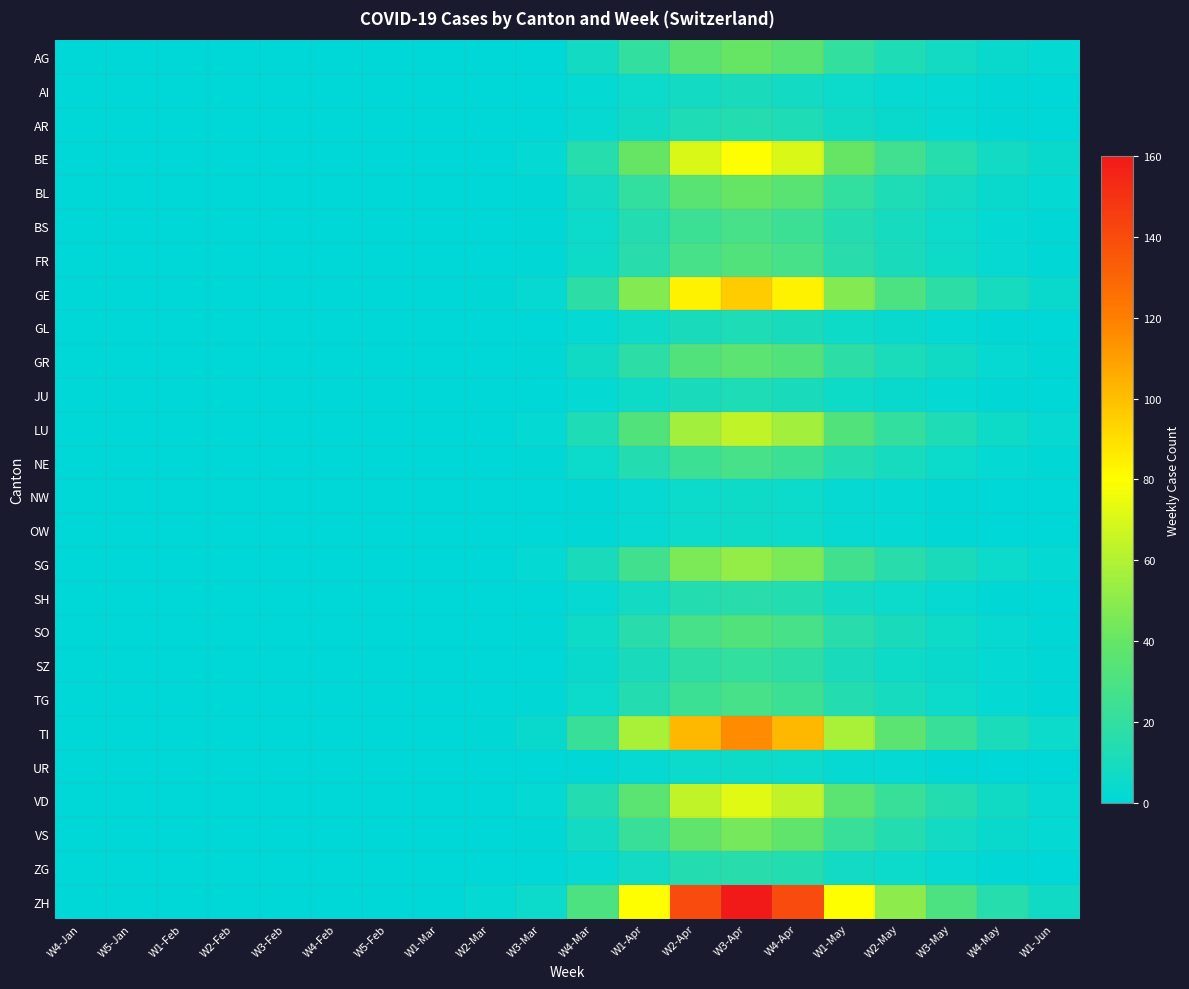

Reading right to left, transcribe all the data shown in this chart.

AG: W1-Jun=2	W4-May=4	W3-May=8	W2-May=12	W1-May=20	W4-Apr=35	W3-Apr=40	W2-Apr=35	W1-Apr=20	W4-Mar=8	W3-Mar=0	W2-Mar=0	W1-Mar=0	W5-Feb=0	W4-Feb=0	W3-Feb=0	W2-Feb=0	W1-Feb=0	W5-Jan=0	W4-Jan=0
AI: W1-Jun=0	W4-May=1	W3-May=2	W2-May=3	W1-May=5	W4-Apr=8	W3-Apr=10	W2-Apr=8	W1-Apr=5	W4-Mar=2	W3-Mar=0	W2-Mar=0	W1-Mar=0	W5-Feb=0	W4-Feb=0	W3-Feb=0	W2-Feb=0	W1-Feb=0	W5-Jan=0	W4-Jan=0
AR: W1-Jun=0	W4-May=1	W3-May=2	W2-May=4	W1-May=7	W4-Apr=12	W3-Apr=14	W2-Apr=12	W1-Apr=7	W4-Mar=3	W3-Mar=0	W2-Mar=0	W1-Mar=0	W5-Feb=0	W4-Feb=0	W3-Feb=0	W2-Feb=0	W1-Feb=0	W5-Jan=0	W4-Jan=0
BE: W1-Jun=4	W4-May=8	W3-May=15	W2-May=25	W1-May=40	W4-Apr=70	W3-Apr=80	W2-Apr=70	W1-Apr=40	W4-Mar=15	W3-Mar=2	W2-Mar=0	W1-Mar=0	W5-Feb=0	W4-Feb=0	W3-Feb=0	W2-Feb=0	W1-Feb=0	W5-Jan=0	W4-Jan=0
BL: W1-Jun=2	W4-May=4	W3-May=8	W2-May=12	W1-May=20	W4-Apr=35	W3-Apr=40	W2-Apr=35	W1-Apr=20	W4-Mar=8	W3-Mar=1	W2-Mar=0	W1-Mar=0	W5-Feb=0	W4-Feb=0	W3-Feb=0	W2-Feb=0	W1-Feb=0	W5-Jan=0	W4-Jan=0
BS: W1-Jun=1	W4-May=2	W3-May=5	W2-May=9	W1-May=14	W4-Apr=24	W3-Apr=28	W2-Apr=24	W1-Apr=14	W4-Mar=5	W3-Mar=1	W2-Mar=0	W1-Mar=0	W5-Feb=0	W4-Feb=0	W3-Feb=0	W2-Feb=0	W1-Feb=0	W5-Jan=0	W4-Jan=0
FR: W1-Jun=1	W4-May=3	W3-May=6	W2-May=10	W1-May=16	W4-Apr=28	W3-Apr=32	W2-Apr=28	W1-Apr=16	W4-Mar=6	W3-Mar=1	W2-Mar=0	W1-Mar=0	W5-Feb=0	W4-Feb=0	W3-Feb=0	W2-Feb=0	W1-Feb=0	W5-Jan=0	W4-Jan=0
GE: W1-Jun=4	W4-May=9	W3-May=18	W2-May=30	W1-May=48	W4-Apr=84	W3-Apr=96	W2-Apr=84	W1-Apr=48	W4-Mar=18	W3-Mar=3	W2-Mar=1	W1-Mar=0	W5-Feb=0	W4-Feb=0	W3-Feb=0	W2-Feb=0	W1-Feb=0	W5-Jan=0	W4-Jan=0
GL: W1-Jun=0	W4-May=1	W3-May=2	W2-May=4	W1-May=6	W4-Apr=10	W3-Apr=12	W2-Apr=10	W1-Apr=6	W4-Mar=2	W3-Mar=0	W2-Mar=0	W1-Mar=0	W5-Feb=0	W4-Feb=0	W3-Feb=0	W2-Feb=0	W1-Feb=0	W5-Jan=0	W4-Jan=0
GR: W1-Jun=1	W4-May=3	W3-May=7	W2-May=11	W1-May=18	W4-Apr=32	W3-Apr=36	W2-Apr=32	W1-Apr=18	W4-Mar=7	W3-Mar=1	W2-Mar=0	W1-Mar=0	W5-Feb=0	W4-Feb=0	W3-Feb=0	W2-Feb=0	W1-Feb=0	W5-Jan=0	W4-Jan=0
JU: W1-Jun=0	W4-May=1	W3-May=2	W2-May=4	W1-May=6	W4-Apr=10	W3-Apr=12	W2-Apr=10	W1-Apr=6	W4-Mar=2	W3-Mar=0	W2-Mar=0	W1-Mar=0	W5-Feb=0	W4-Feb=0	W3-Feb=0	W2-Feb=0	W1-Feb=0	W5-Jan=0	W4-Jan=0
LU: W1-Jun=3	W4-May=6	W3-May=12	W2-May=20	W1-May=32	W4-Apr=56	W3-Apr=64	W2-Apr=56	W1-Apr=32	W4-Mar=12	W3-Mar=2	W2-Mar=0	W1-Mar=0	W5-Feb=0	W4-Feb=0	W3-Feb=0	W2-Feb=0	W1-Feb=0	W5-Jan=0	W4-Jan=0
NE: W1-Jun=1	W4-May=2	W3-May=5	W2-May=9	W1-May=14	W4-Apr=24	W3-Apr=28	W2-Apr=24	W1-Apr=14	W4-Mar=5	W3-Mar=1	W2-Mar=0	W1-Mar=0	W5-Feb=0	W4-Feb=0	W3-Feb=0	W2-Feb=0	W1-Feb=0	W5-Jan=0	W4-Jan=0
NW: W1-Jun=0	W4-May=0	W3-May=1	W2-May=2	W1-May=3	W4-Apr=5	W3-Apr=6	W2-Apr=5	W1-Apr=3	W4-Mar=1	W3-Mar=0	W2-Mar=0	W1-Mar=0	W5-Feb=0	W4-Feb=0	W3-Feb=0	W2-Feb=0	W1-Feb=0	W5-Jan=0	W4-Jan=0
OW: W1-Jun=0	W4-May=0	W3-May=1	W2-May=2	W1-May=3	W4-Apr=5	W3-Apr=6	W2-Apr=5	W1-Apr=3	W4-Mar=1	W3-Mar=0	W2-Mar=0	W1-Mar=0	W5-Feb=0	W4-Feb=0	W3-Feb=0	W2-Feb=0	W1-Feb=0	W5-Jan=0	W4-Jan=0
SG: W1-Jun=2	W4-May=5	W3-May=10	W2-May=16	W1-May=26	W4-Apr=46	W3-Apr=52	W2-Apr=46	W1-Apr=26	W4-Mar=10	W3-Mar=2	W2-Mar=0	W1-Mar=0	W5-Feb=0	W4-Feb=0	W3-Feb=0	W2-Feb=0	W1-Feb=0	W5-Jan=0	W4-Jan=0
SH: W1-Jun=0	W4-May=1	W3-May=3	W2-May=5	W1-May=8	W4-Apr=14	W3-Apr=16	W2-Apr=14	W1-Apr=8	W4-Mar=3	W3-Mar=0	W2-Mar=0	W1-Mar=0	W5-Feb=0	W4-Feb=0	W3-Feb=0	W2-Feb=0	W1-Feb=0	W5-Jan=0	W4-Jan=0
SO: W1-Jun=1	W4-May=3	W3-May=6	W2-May=10	W1-May=16	W4-Apr=28	W3-Apr=32	W2-Apr=28	W1-Apr=16	W4-Mar=6	W3-Mar=1	W2-Mar=0	W1-Mar=0	W5-Feb=0	W4-Feb=0	W3-Feb=0	W2-Feb=0	W1-Feb=0	W5-Jan=0	W4-Jan=0
SZ: W1-Jun=1	W4-May=2	W3-May=4	W2-May=6	W1-May=10	W4-Apr=18	W3-Apr=20	W2-Apr=18	W1-Apr=10	W4-Mar=4	W3-Mar=0	W2-Mar=0	W1-Mar=0	W5-Feb=0	W4-Feb=0	W3-Feb=0	W2-Feb=0	W1-Feb=0	W5-Jan=0	W4-Jan=0
TG: W1-Jun=1	W4-May=2	W3-May=5	W2-May=9	W1-May=14	W4-Apr=24	W3-Apr=28	W2-Apr=24	W1-Apr=14	W4-Mar=5	W3-Mar=1	W2-Mar=0	W1-Mar=0	W5-Feb=0	W4-Feb=0	W3-Feb=0	W2-Feb=0	W1-Feb=0	W5-Jan=0	W4-Jan=0
TI: W1-Jun=5	W4-May=11	W3-May=22	W2-May=36	W1-May=58	W4-Apr=102	W3-Apr=116	W2-Apr=102	W1-Apr=58	W4-Mar=22	W3-Mar=4	W2-Mar=1	W1-Mar=0	W5-Feb=0	W4-Feb=0	W3-Feb=0	W2-Feb=0	W1-Feb=0	W5-Jan=0	W4-Jan=0
UR: W1-Jun=0	W4-May=0	W3-May=1	W2-May=2	W1-May=3	W4-Apr=5	W3-Apr=6	W2-Apr=5	W1-Apr=3	W4-Mar=1	W3-Mar=0	W2-Mar=0	W1-Mar=0	W5-Feb=0	W4-Feb=0	W3-Feb=0	W2-Feb=0	W1-Feb=0	W5-Jan=0	W4-Jan=0
VD: W1-Jun=3	W4-May=7	W3-May=14	W2-May=22	W1-May=36	W4-Apr=64	W3-Apr=72	W2-Apr=64	W1-Apr=36	W4-Mar=14	W3-Mar=2	W2-Mar=0	W1-Mar=0	W5-Feb=0	W4-Feb=0	W3-Feb=0	W2-Feb=0	W1-Feb=0	W5-Jan=0	W4-Jan=0
VS: W1-Jun=2	W4-May=4	W3-May=8	W2-May=14	W1-May=22	W4-Apr=38	W3-Apr=44	W2-Apr=38	W1-Apr=22	W4-Mar=8	W3-Mar=1	W2-Mar=0	W1-Mar=0	W5-Feb=0	W4-Feb=0	W3-Feb=0	W2-Feb=0	W1-Feb=0	W5-Jan=0	W4-Jan=0
ZG: W1-Jun=0	W4-May=1	W3-May=3	W2-May=5	W1-May=8	W4-Apr=14	W3-Apr=16	W2-Apr=14	W1-Apr=8	W4-Mar=3	W3-Mar=0	W2-Mar=0	W1-Mar=0	W5-Feb=0	W4-Feb=0	W3-Feb=0	W2-Feb=0	W1-Feb=0	W5-Jan=0	W4-Jan=0
ZH: W1-Jun=7	W4-May=15	W3-May=30	W2-May=50	W1-May=80	W4-Apr=140	W3-Apr=160	W2-Apr=140	W1-Apr=80	W4-Mar=30	W3-Mar=5	W2-Mar=2	W1-Mar=0	W5-Feb=0	W4-Feb=0	W3-Feb=0	W2-Feb=0	W1-Feb=0	W5-Jan=0	W4-Jan=0